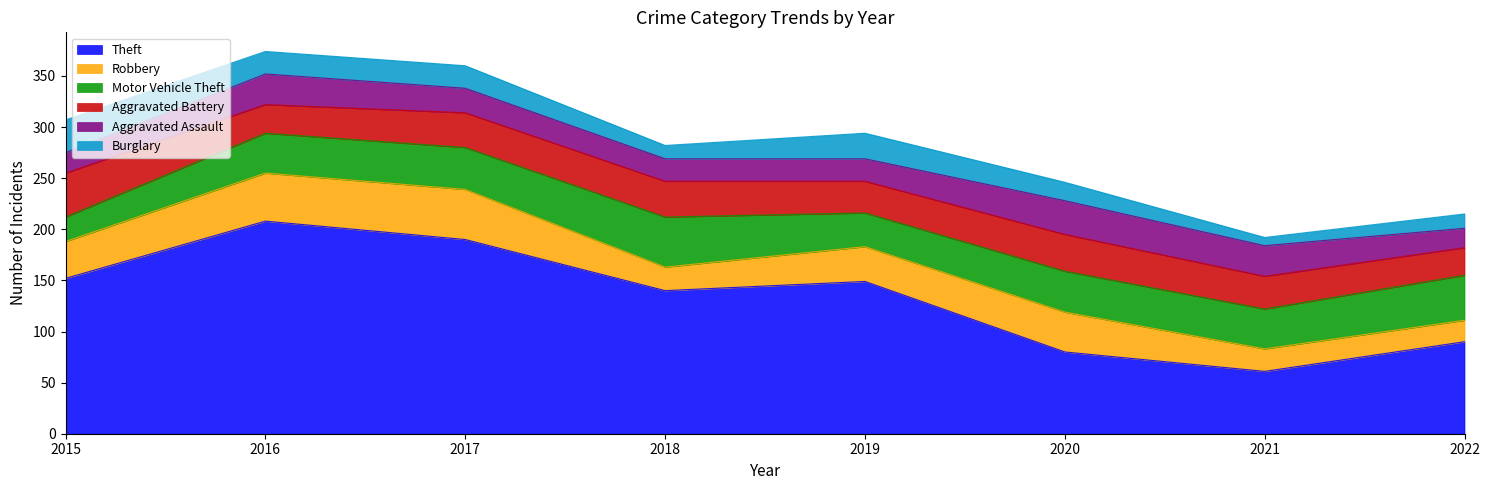

Reading left to right, transcribe all the data shown in this chart.

Theft: 152	208	190	140	149	80	61	90
Robbery: 36	47	49	23	34	39	22	21
Motor Vehicle Theft: 24	39	41	49	33	40	39	44
Aggravated Battery: 43	28	34	35	31	36	32	27
Aggravated Assault: 20	30	24	22	22	33	30	19
Burglary: 32	22	22	13	25	18	8	14